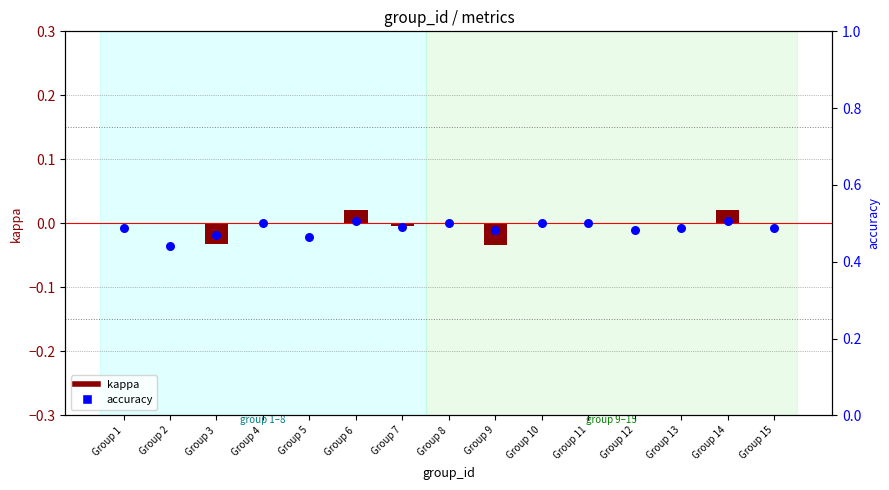

Which series contains the highest Y value?

accuracy